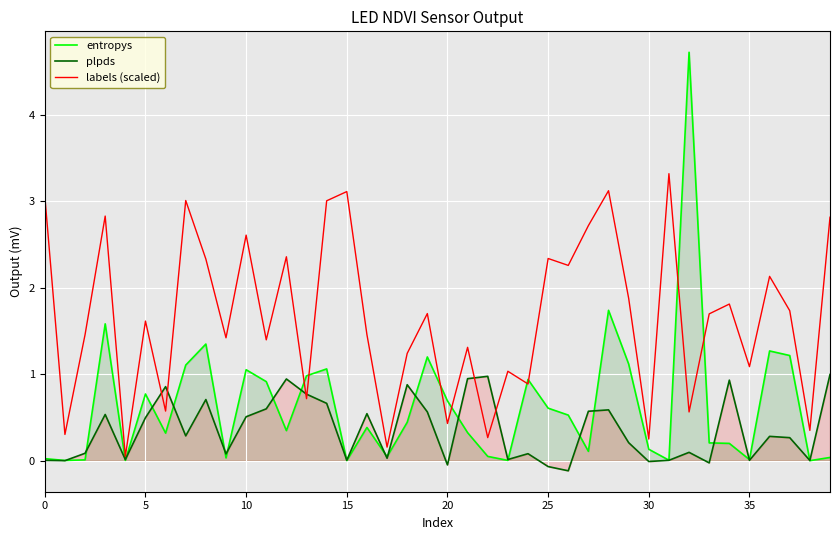

What is the sum of all labels (scaled) values?

66.4